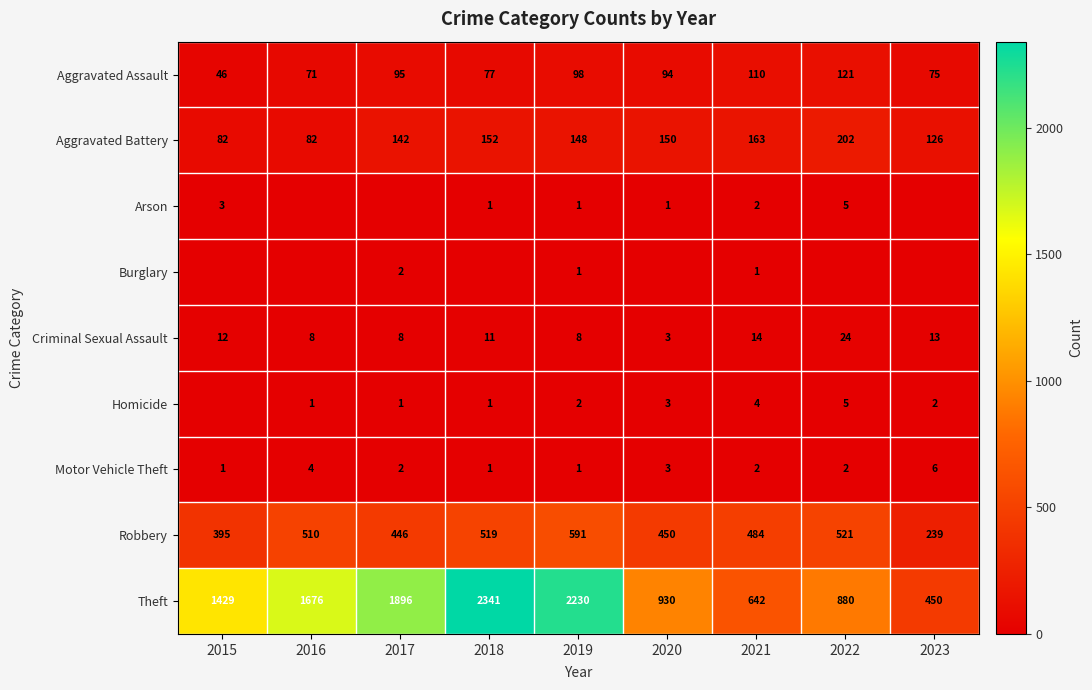

What is the highest value of the Aggravated Assault series?

121